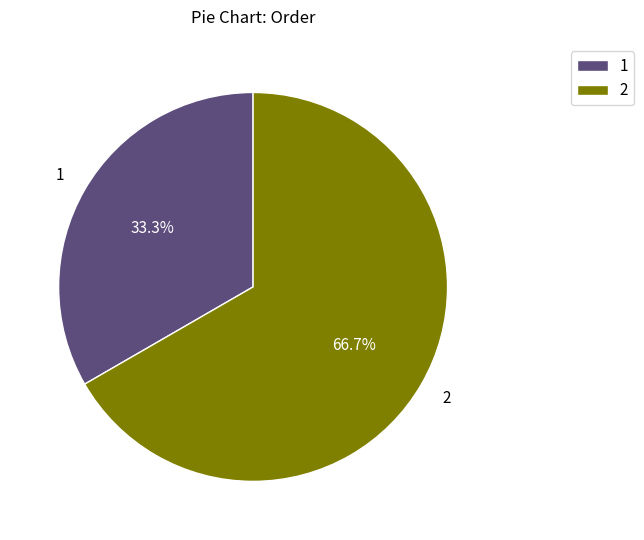

Count the number of slices in the pie.

2